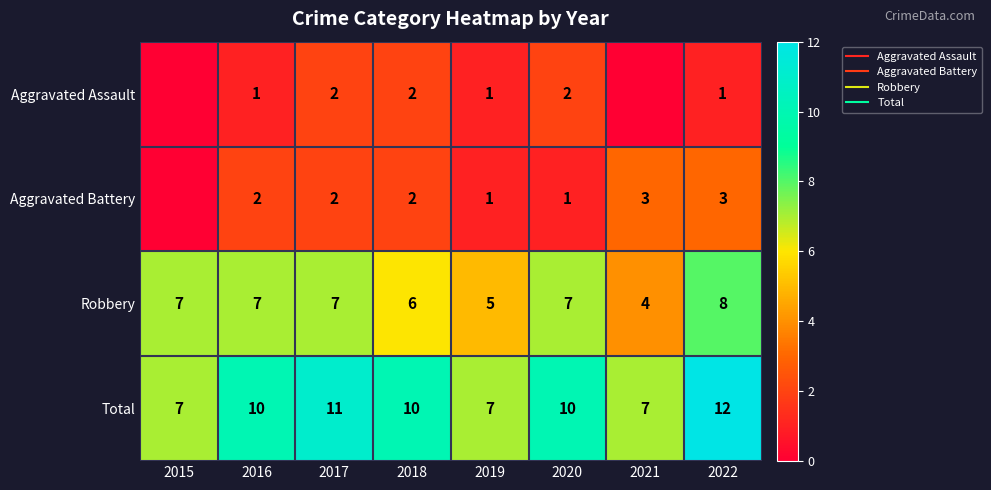

What is the lowest value of the Total series?

7